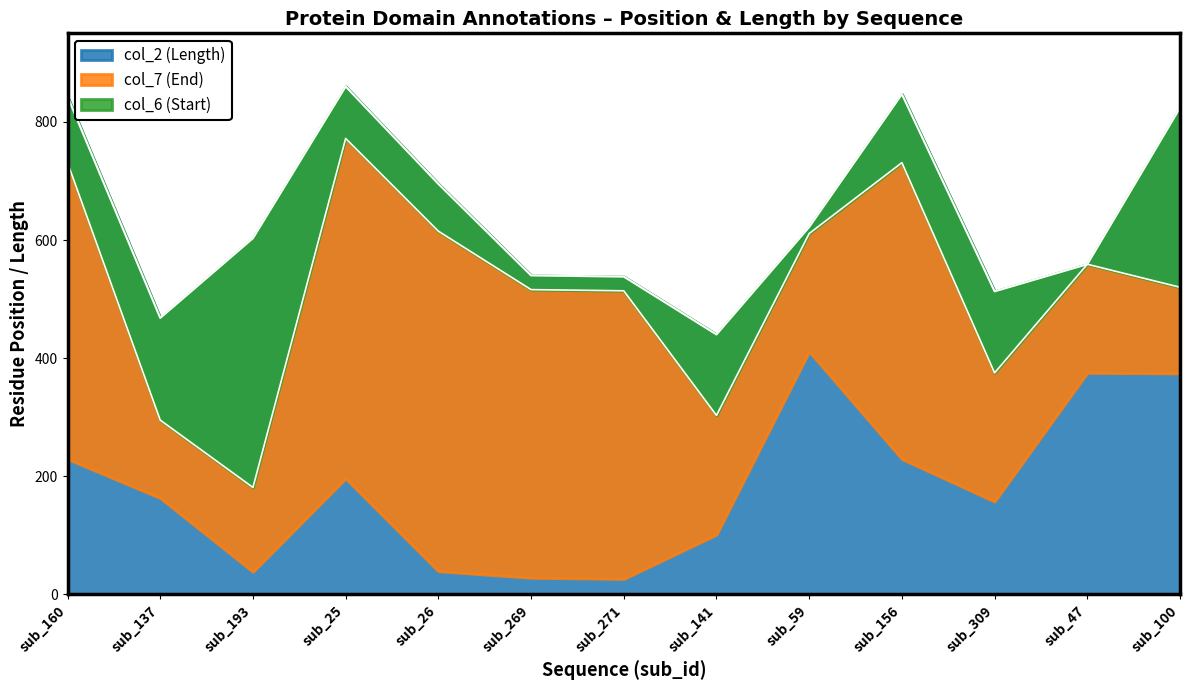

How many interior local valleys does the col_7 (End) series have?

3